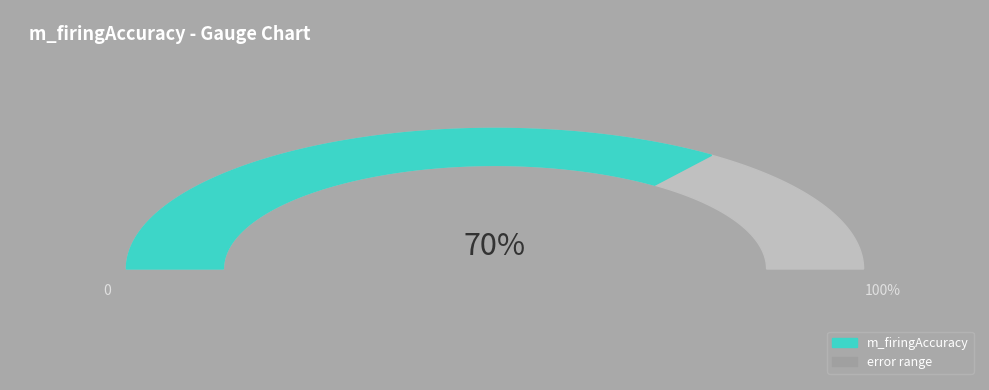

Which category has the smallest portion of the pie?

error range